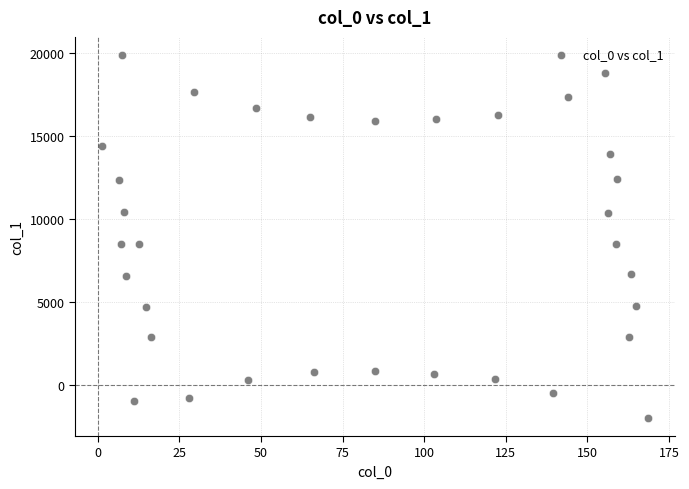

What is the range of Y values (max minus min)?

21822.9